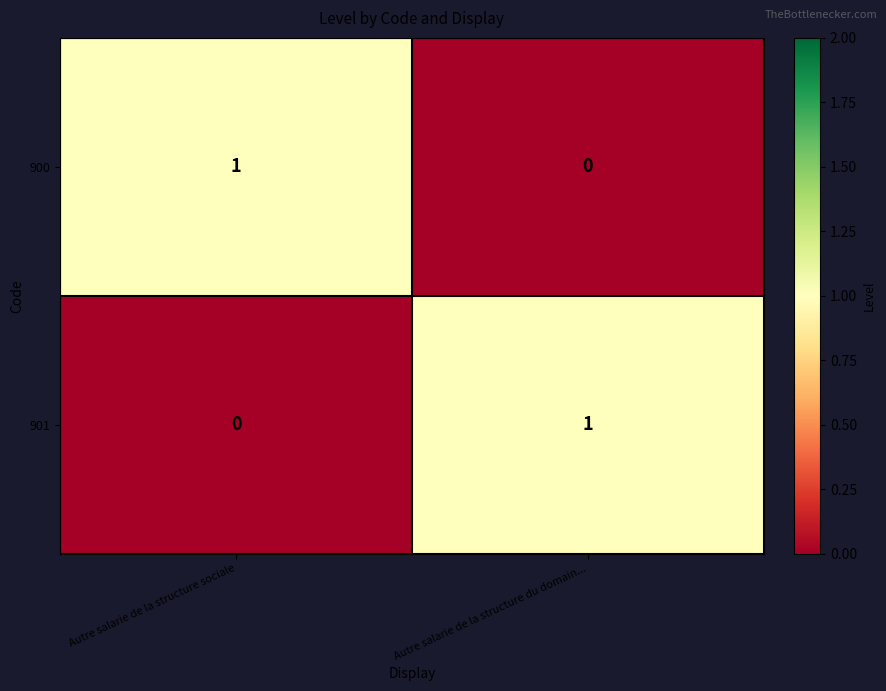

The value of 901 at Autre salarie de la structure sociale is -1. True or false?

False